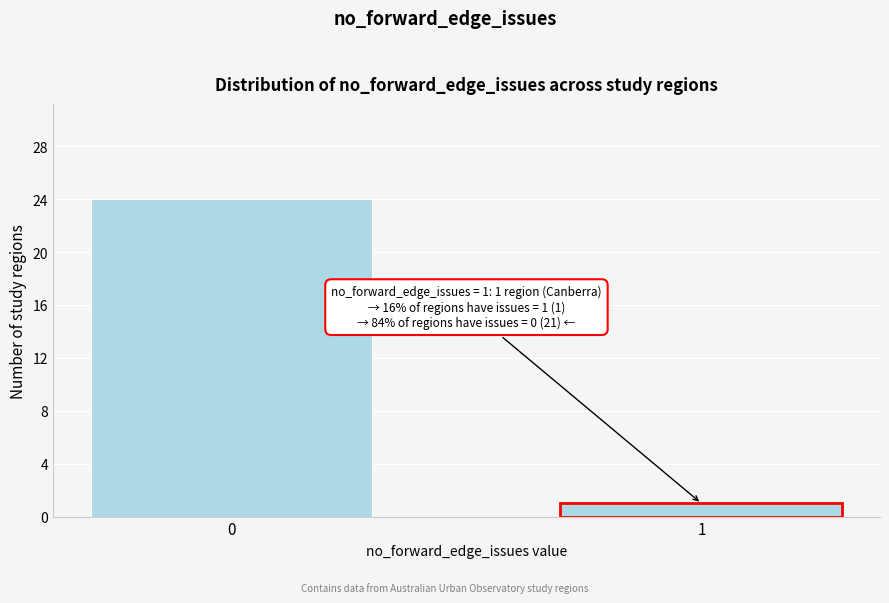

Reading left to right, list all the values displayed in this chart.

0=24	1=1